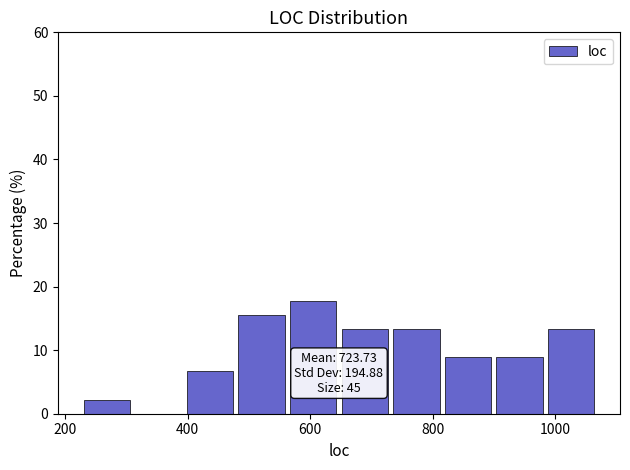

Which range on the x-axis has the tallest bar?

560 to 660